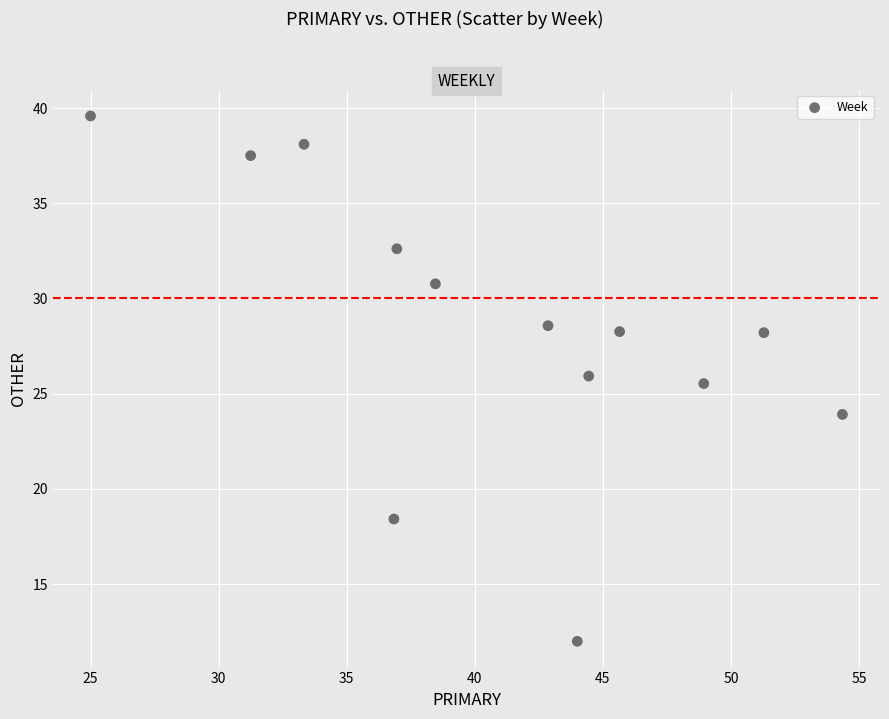

What Y value in the scatter plot is closest to 25?

25.5